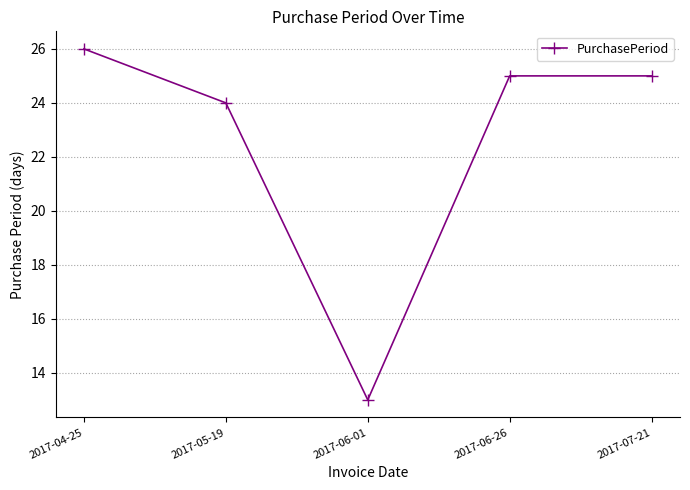

Read the value at 2017-04-25.

26